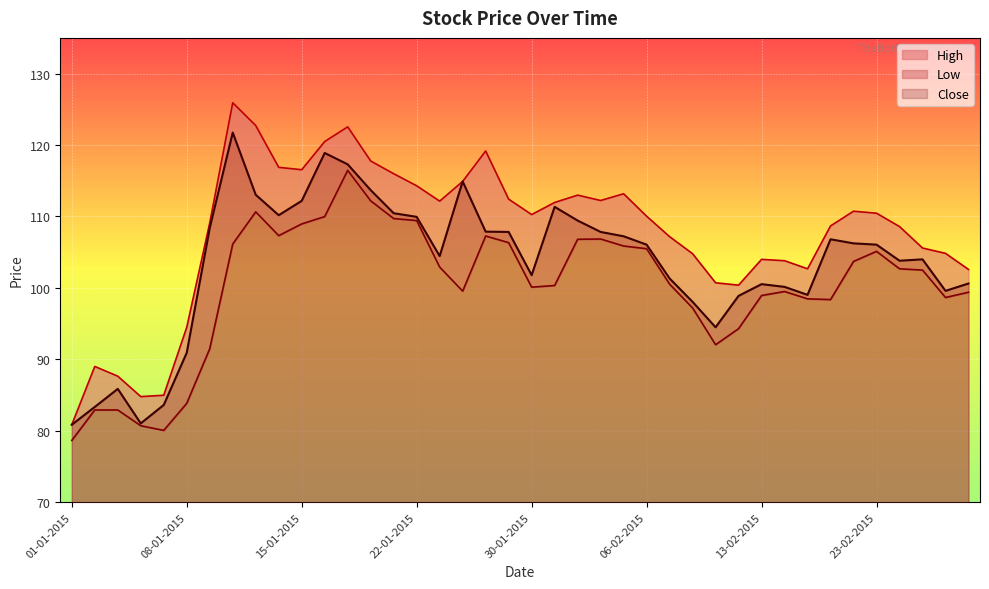

What are all the series names shown in the legend?

High, Low, Close